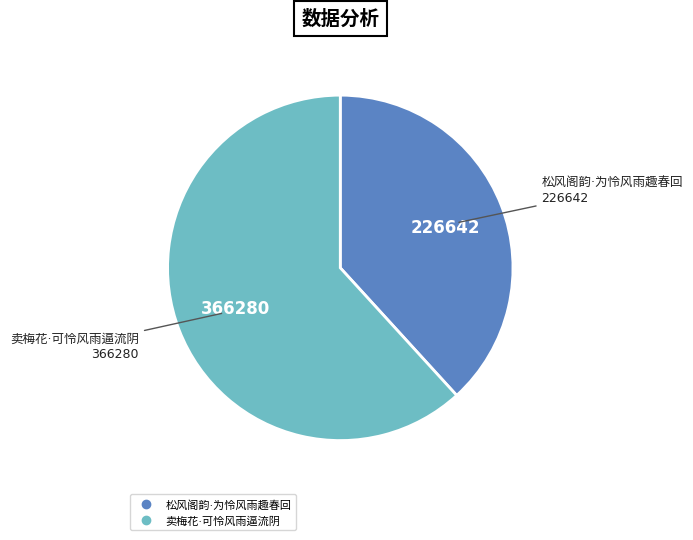

Rank the categories by value from highest to lowest.

卖梅花·可怜风雨逼流阴, 松风阁韵·为怜风雨趣春回